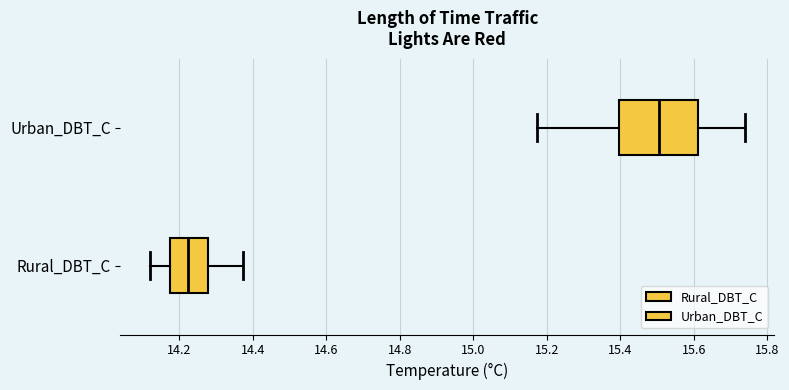

Where is the right edge of the box for Rural_DBT_C on the x-axis? The values are not printed on the chart, so give them approximately, as read against the axis.

14.28